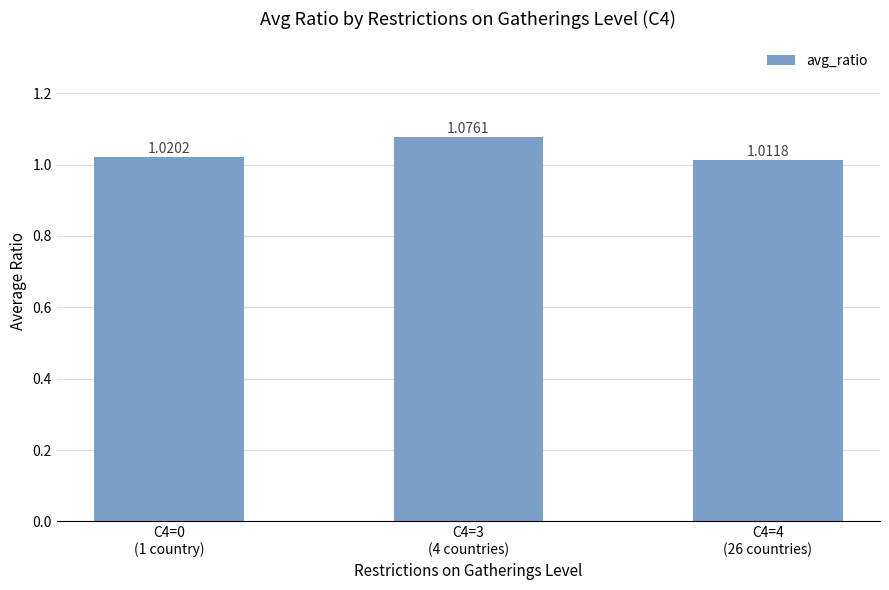

Count the number of categories in the chart.

3